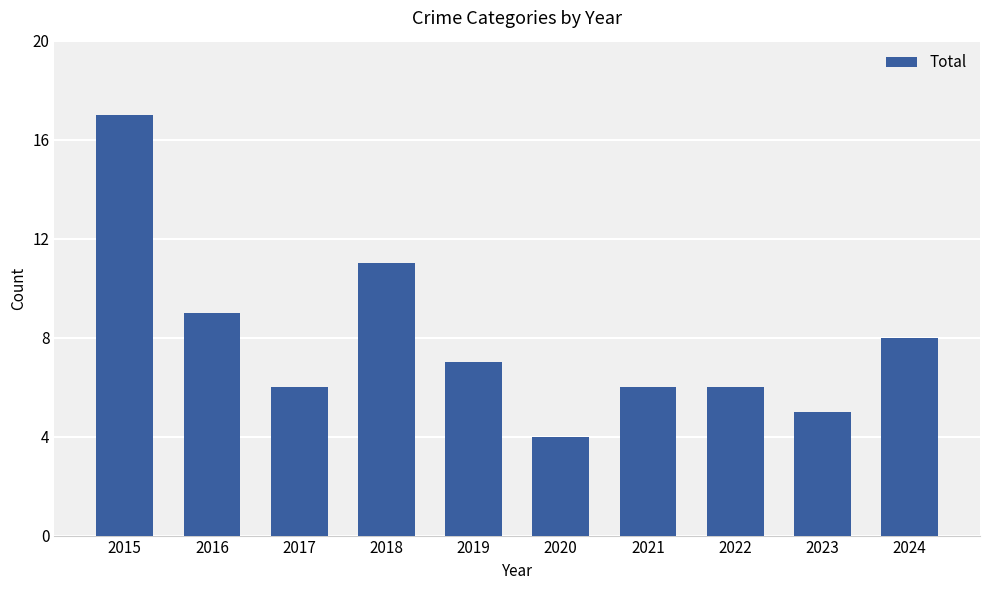

What is the ratio of the value at 2024 to the value at 2021?

1.3